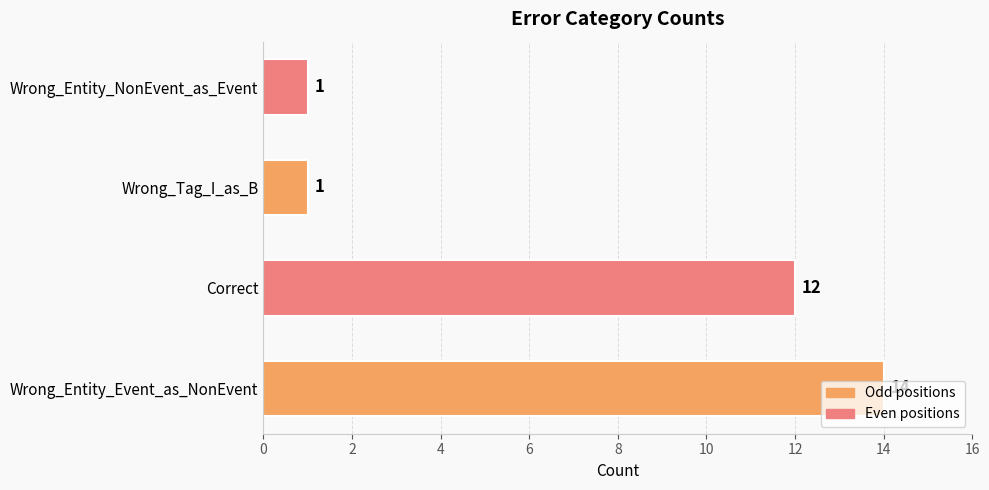

How many distinct data groups are displayed?

1